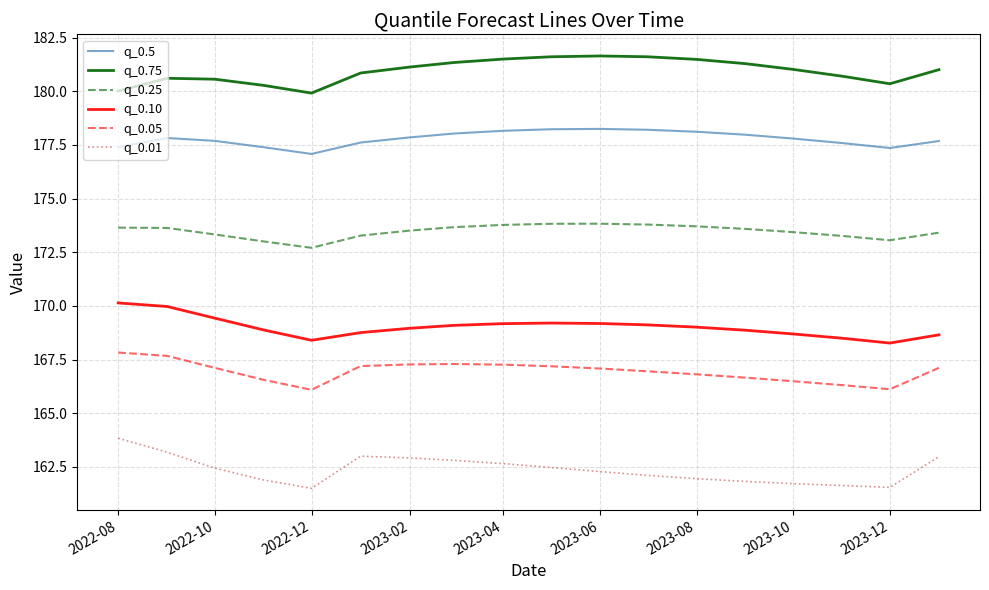

What is the difference between the maximum and minimum values in the q_0.75 series?

1.7